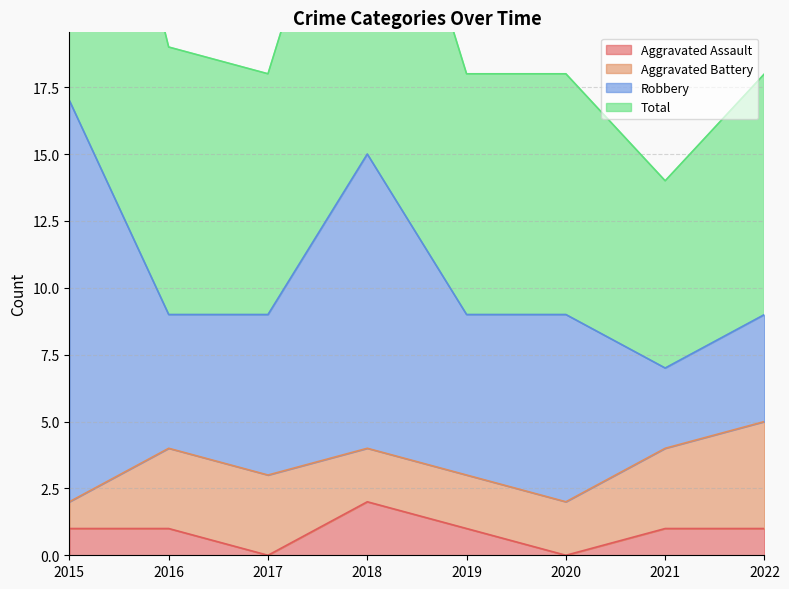

The Aggravated Assault series shows 2 at 2018. True or false?

True